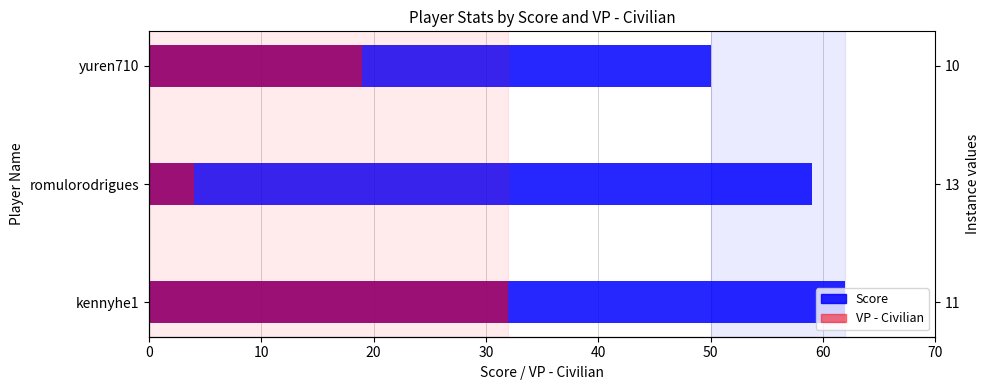

Which series has the largest total across all categories?

Score